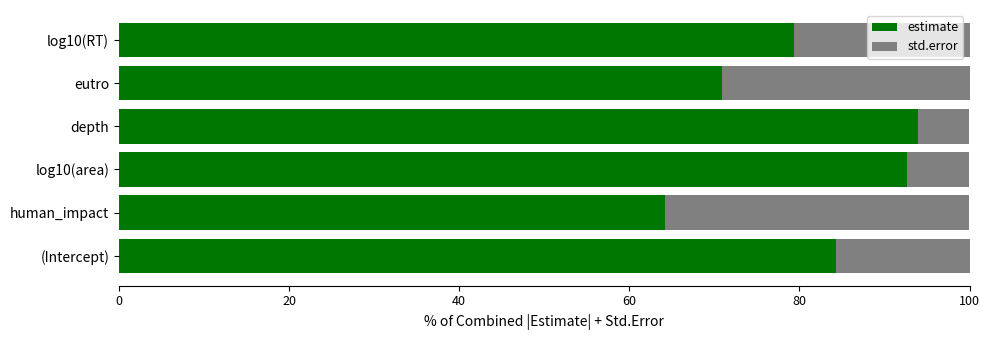

At which label does estimate reach its minimum?

human_impact